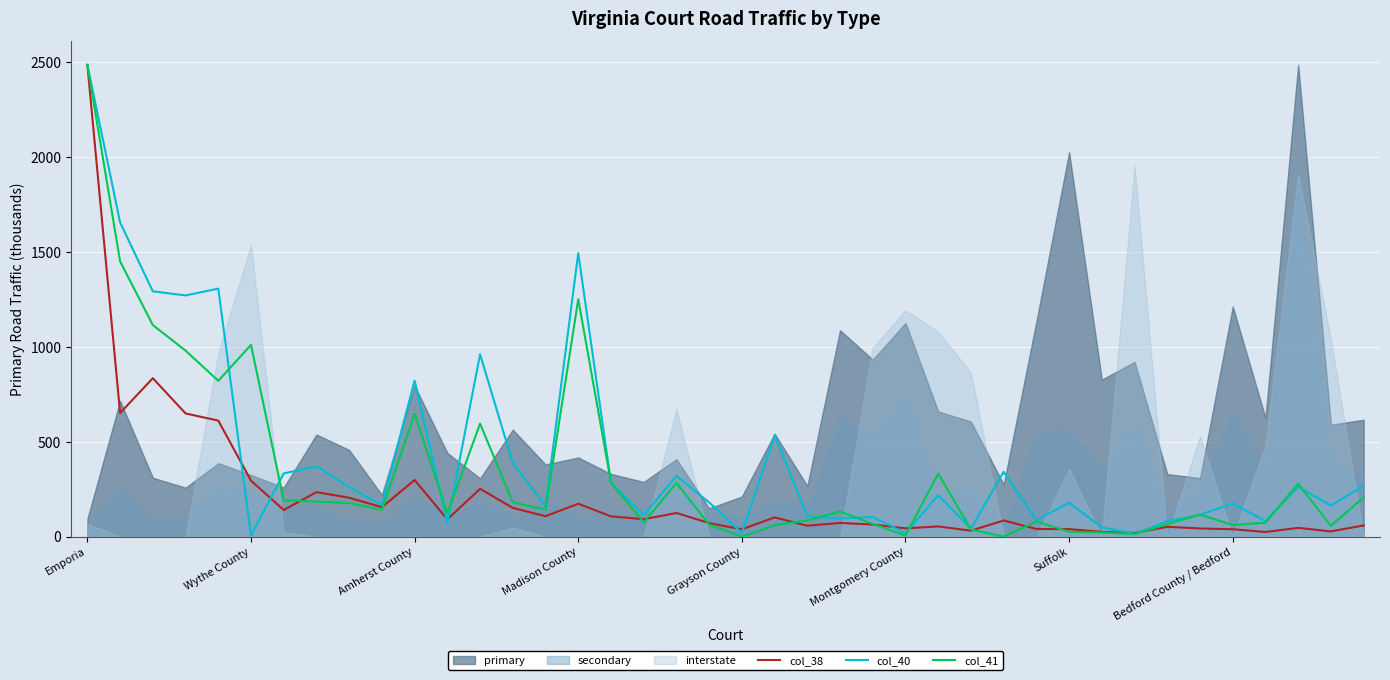

At which category is the sum across all series the highest?

Emporia